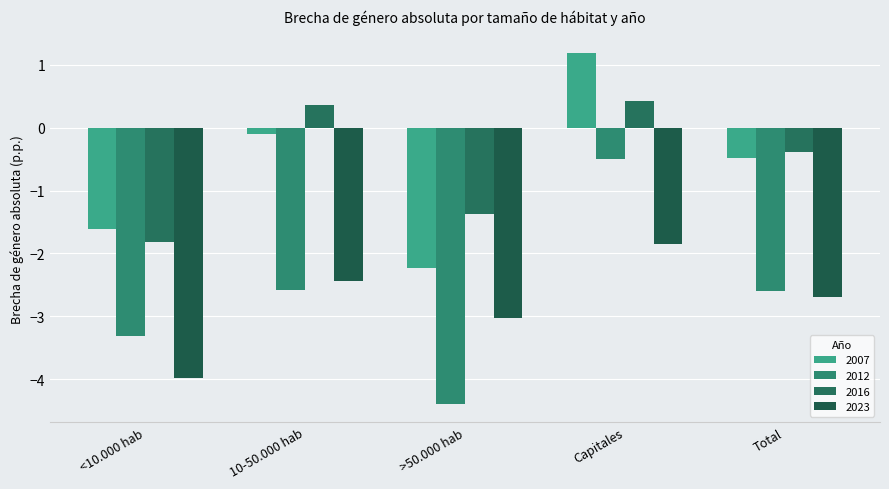

List the series in order of their peak value, highest first.

2007, 2016, 2012, 2023